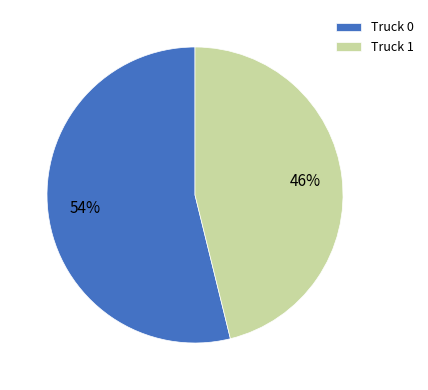

Which has a higher value, Truck 1 or Truck 0?

Truck 0